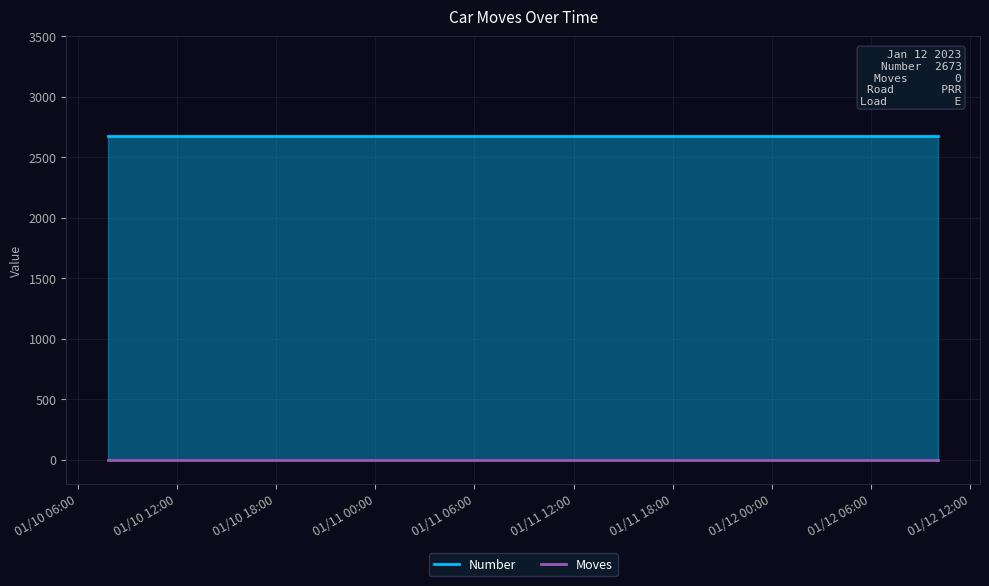

True or false: Number and Moves intersect in this chart.

False